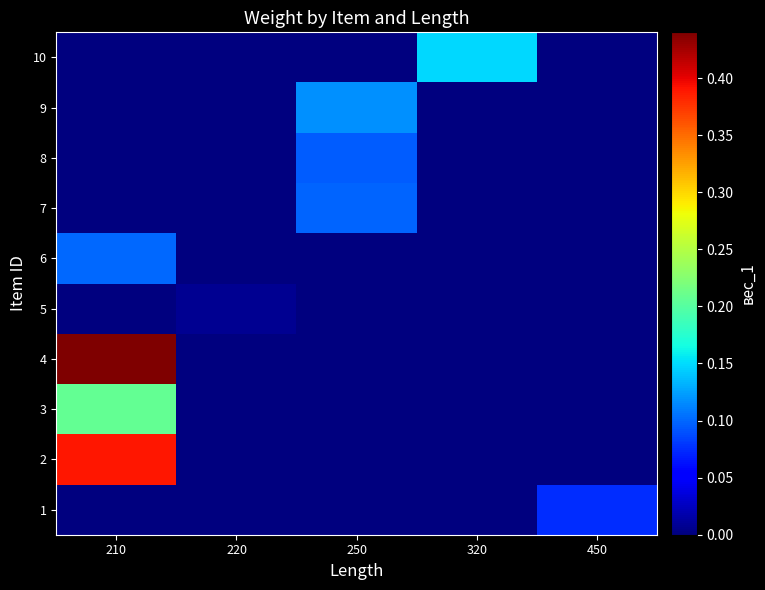

Reading right to left, list all the values displayed in this chart.

1: 450=0.1	320=0.0	250=0.0	220=0.0	210=0.0
2: 450=0.0	320=0.0	250=0.0	220=0.0	210=0.4
3: 450=0.0	320=0.0	250=0.0	220=0.0	210=0.2
4: 450=0.0	320=0.0	250=0.0	220=0.0	210=0.4
5: 450=0.0	320=0.0	250=0.0	220=0.0	210=0.0
6: 450=0.0	320=0.0	250=0.0	220=0.0	210=0.1
7: 450=0.0	320=0.0	250=0.1	220=0.0	210=0.0
8: 450=0.0	320=0.0	250=0.1	220=0.0	210=0.0
9: 450=0.0	320=0.0	250=0.1	220=0.0	210=0.0
10: 450=0.0	320=0.1	250=0.0	220=0.0	210=0.0